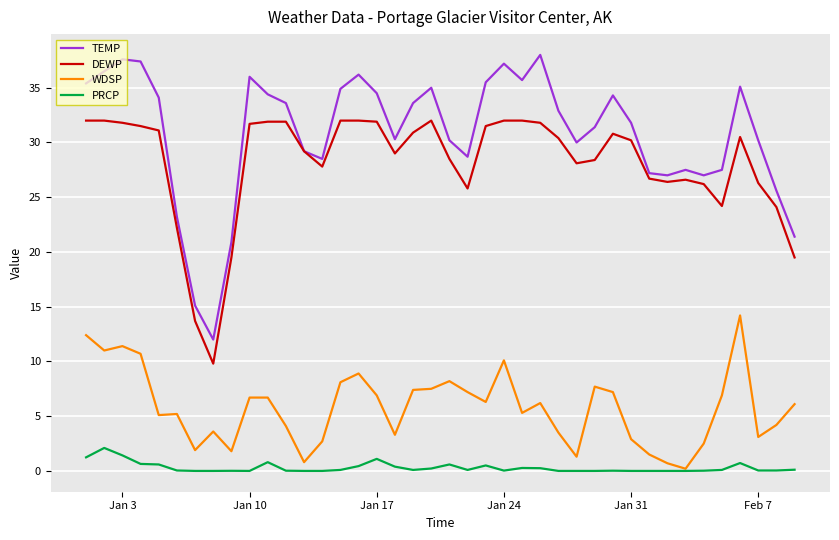

What is the sum of all WDSP values?

231.5